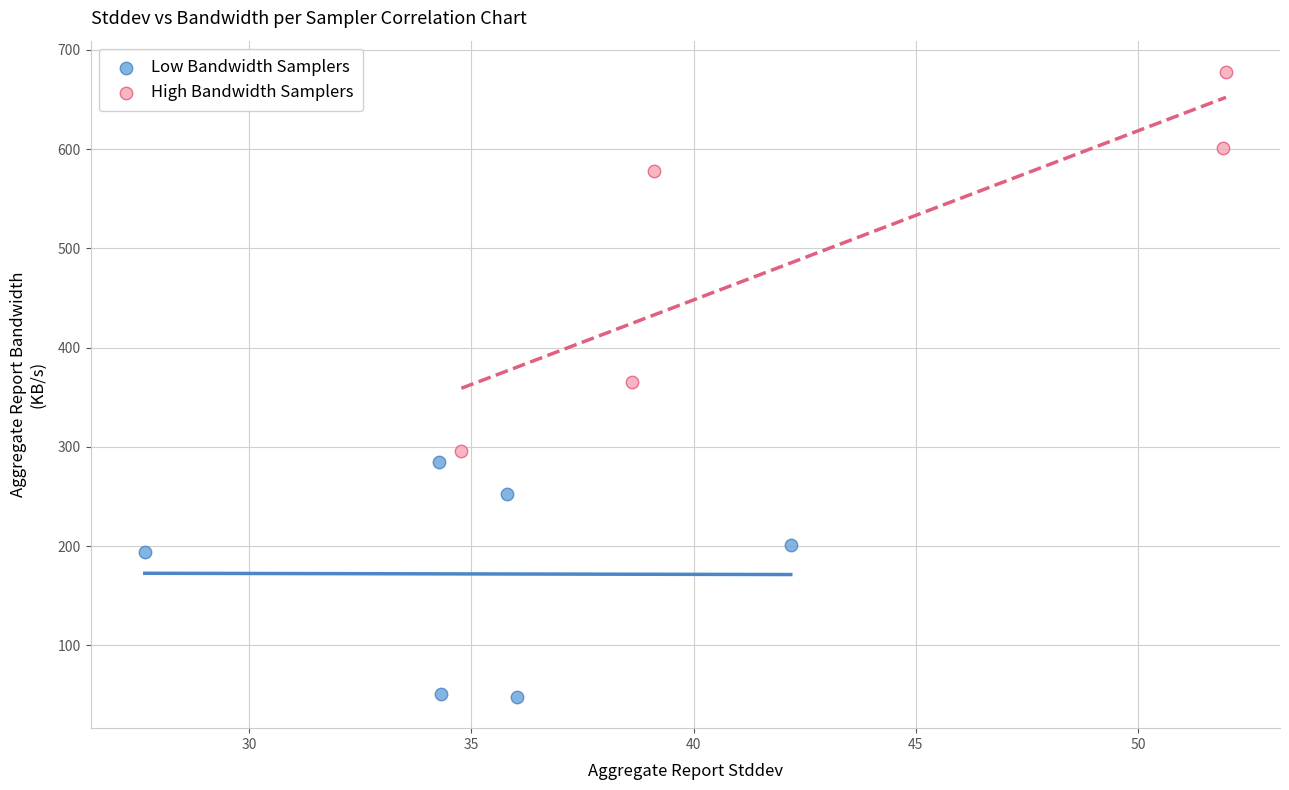

Which series contains the lowest Y value?

Low Bandwidth Samplers